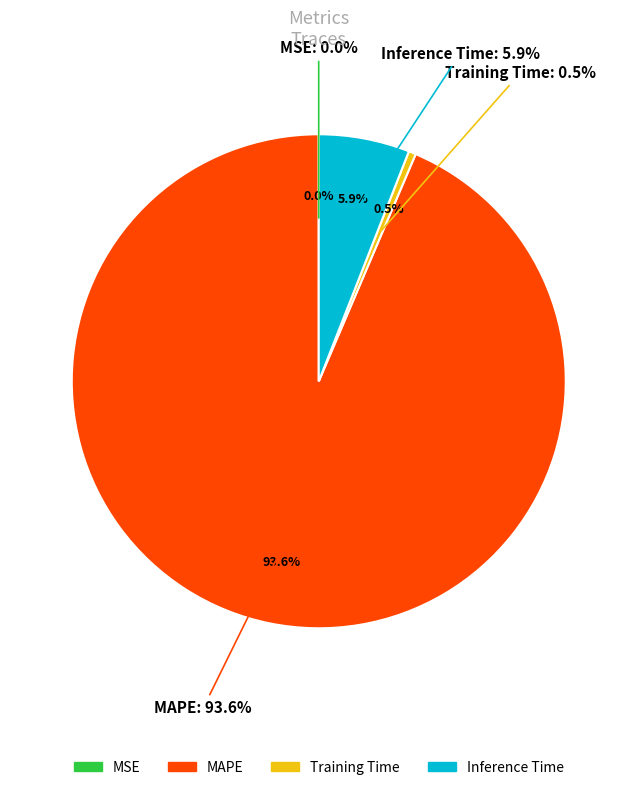

True or false: Training Time accounts for 1% of the total.

False